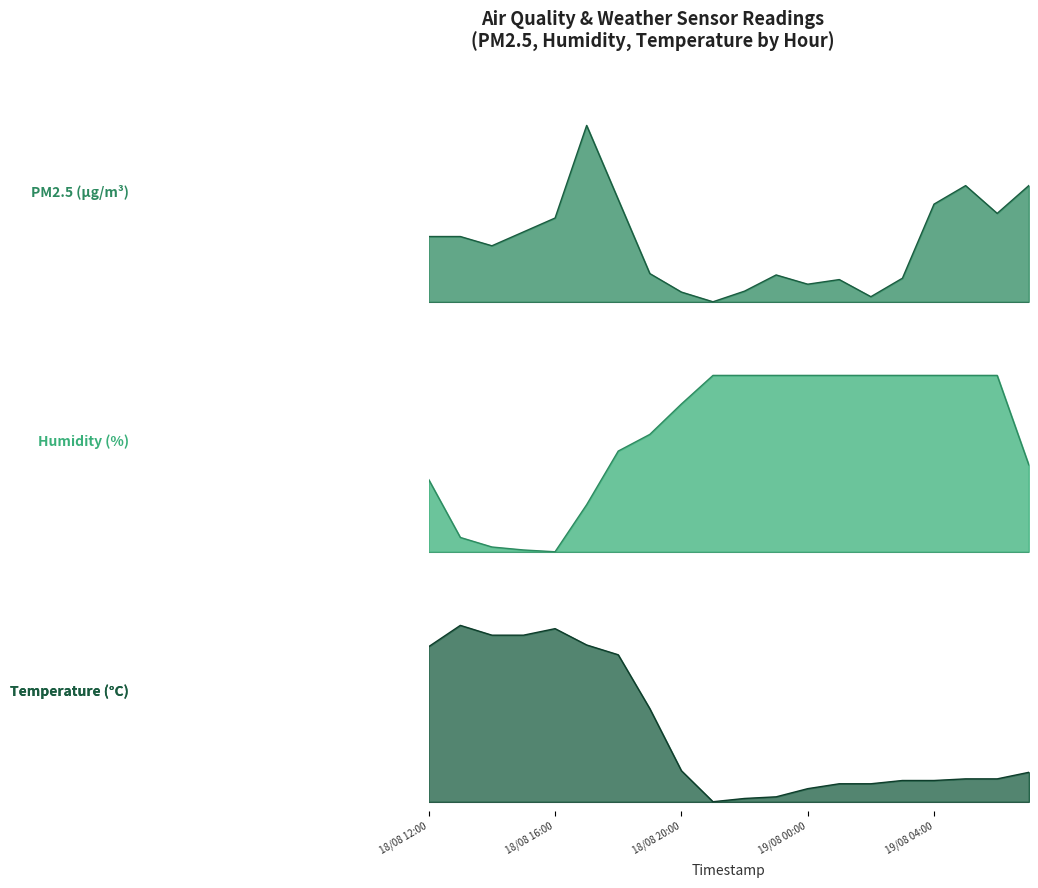

How many interior local valleys does the PM2.5 series have?

5